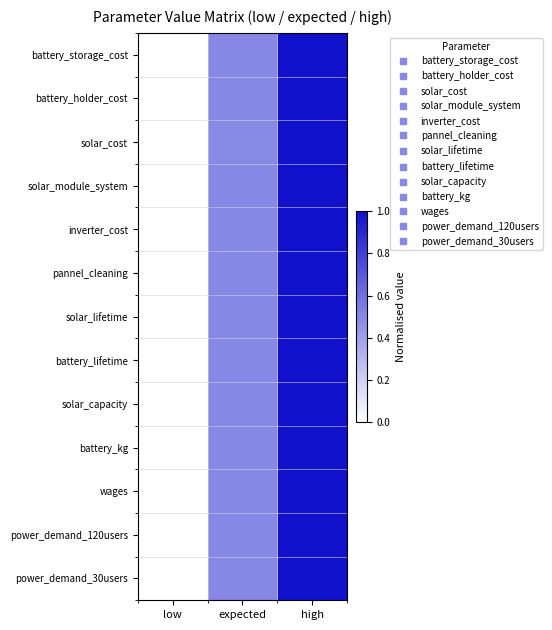

Reading left to right, what are all the values shown in this chart?

battery_storage_cost: low=0.0	expected=0.5	high=1.0
battery_holder_cost: low=0.0	expected=0.5	high=1.0
solar_cost: low=0.0	expected=0.5	high=1.0
solar_module_system: low=0.0	expected=0.5	high=1.0
inverter_cost: low=0.0	expected=0.5	high=1.0
pannel_cleaning: low=0.0	expected=0.5	high=1.0
solar_lifetime: low=0.0	expected=0.5	high=1.0
battery_lifetime: low=0.0	expected=0.5	high=1.0
solar_capacity: low=0.0	expected=0.5	high=1.0
battery_kg: low=0.0	expected=0.5	high=1.0
wages: low=0.0	expected=0.5	high=1.0
power_demand_120users: low=0.0	expected=0.5	high=1.0
power_demand_30users: low=0.0	expected=0.5	high=1.0